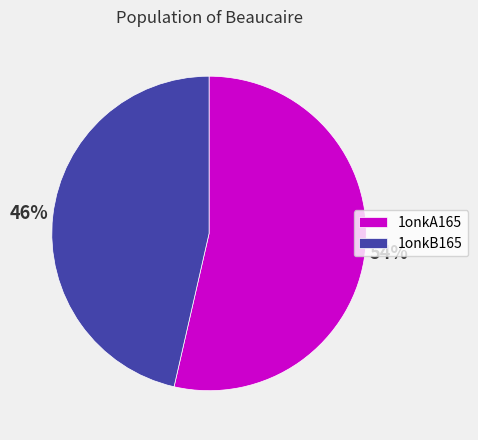

To the nearest percent, what is the average slice percentage?

50%